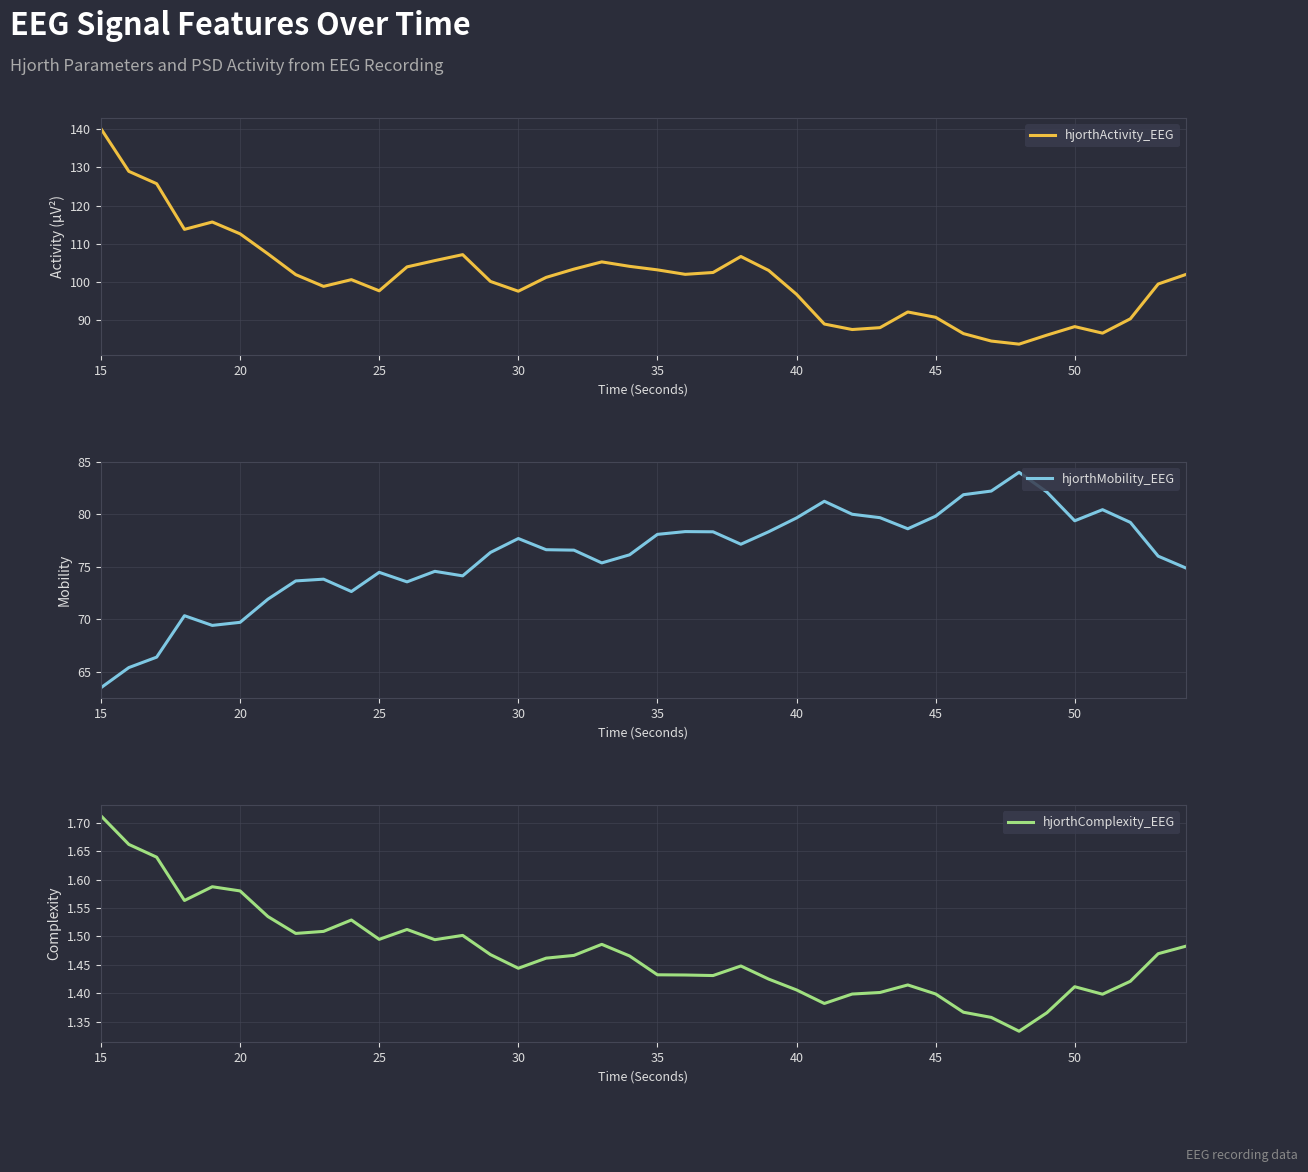

Where is hjorthActivity_EEG nearest to the value 111?

20